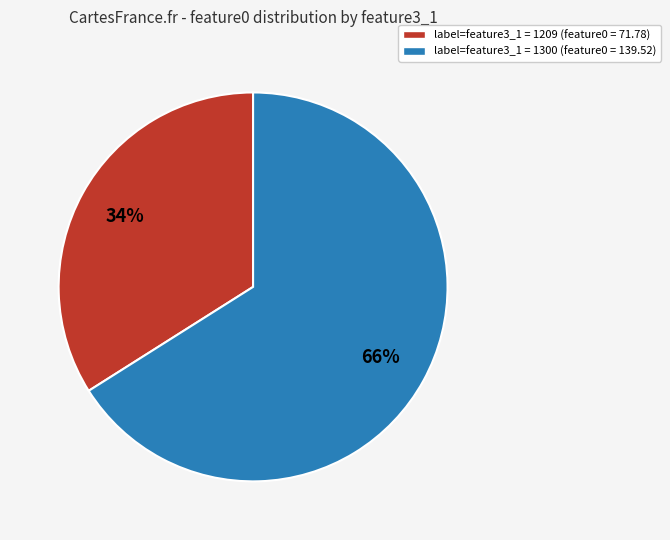

Is there any slice that represents more than half of the pie?

Yes